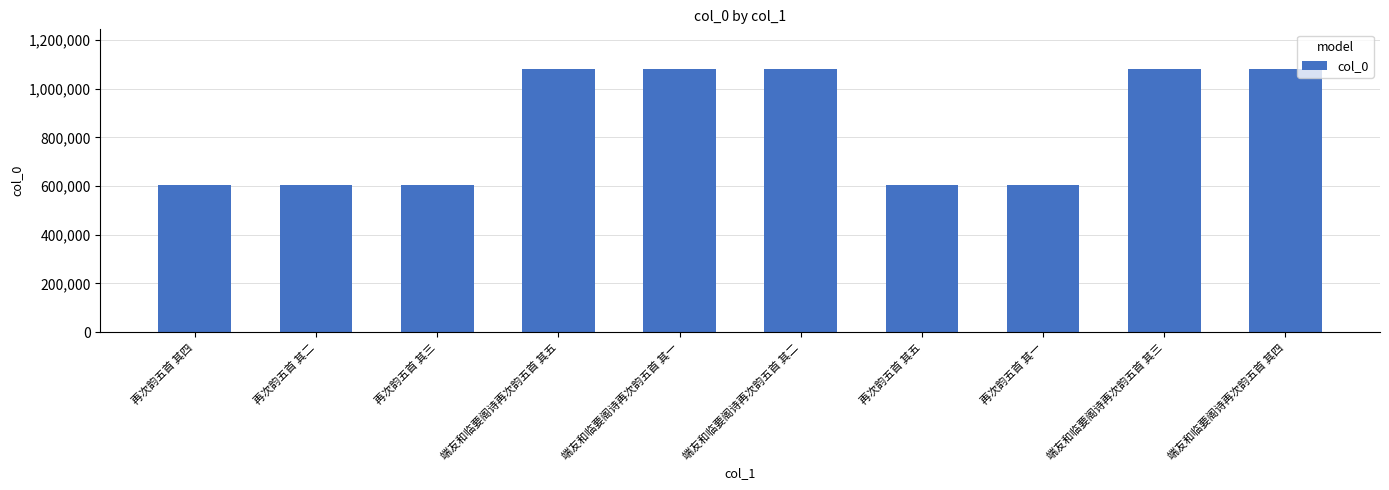

What is the ratio of the value at 再次韵五首 其五 to the value at 再次韵五首 其二?

1.0